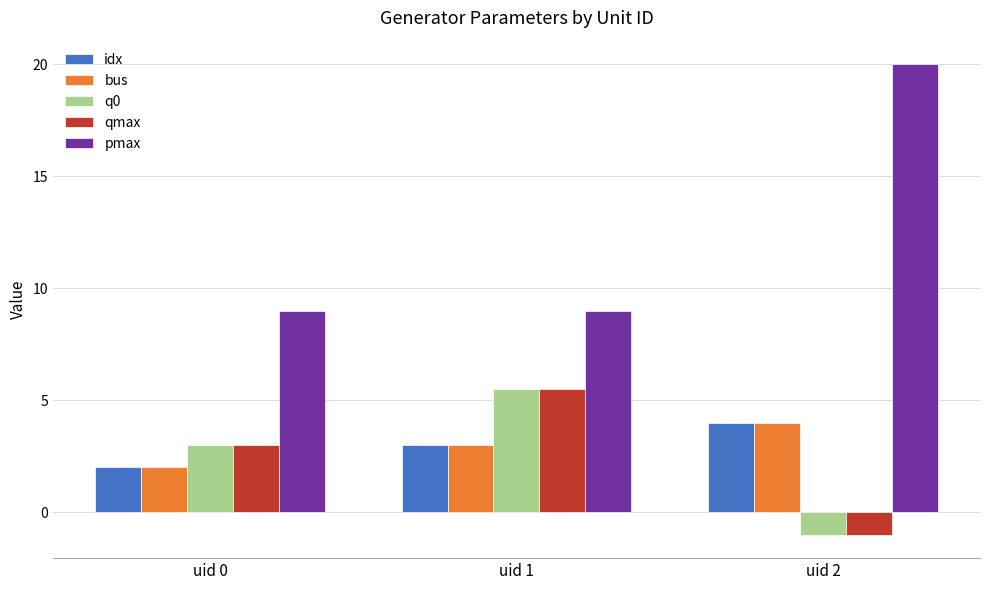

List the labels in order of qmax value, smallest first.

uid 2, uid 0, uid 1